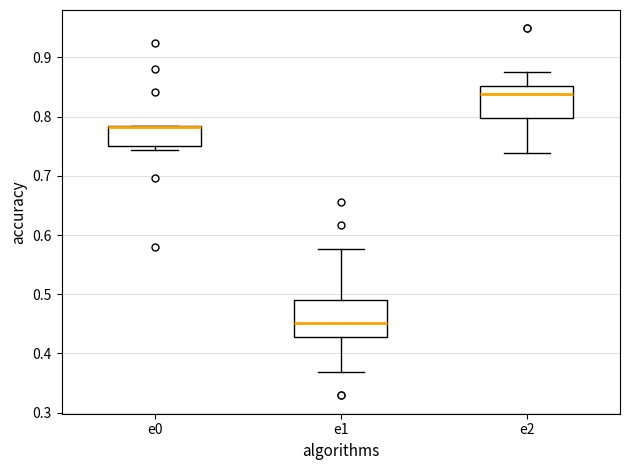

Where does the upper whisker of the box for e2 end on the y-axis? The values are not printed on the chart, so give them approximately, as read against the axis.

0.88